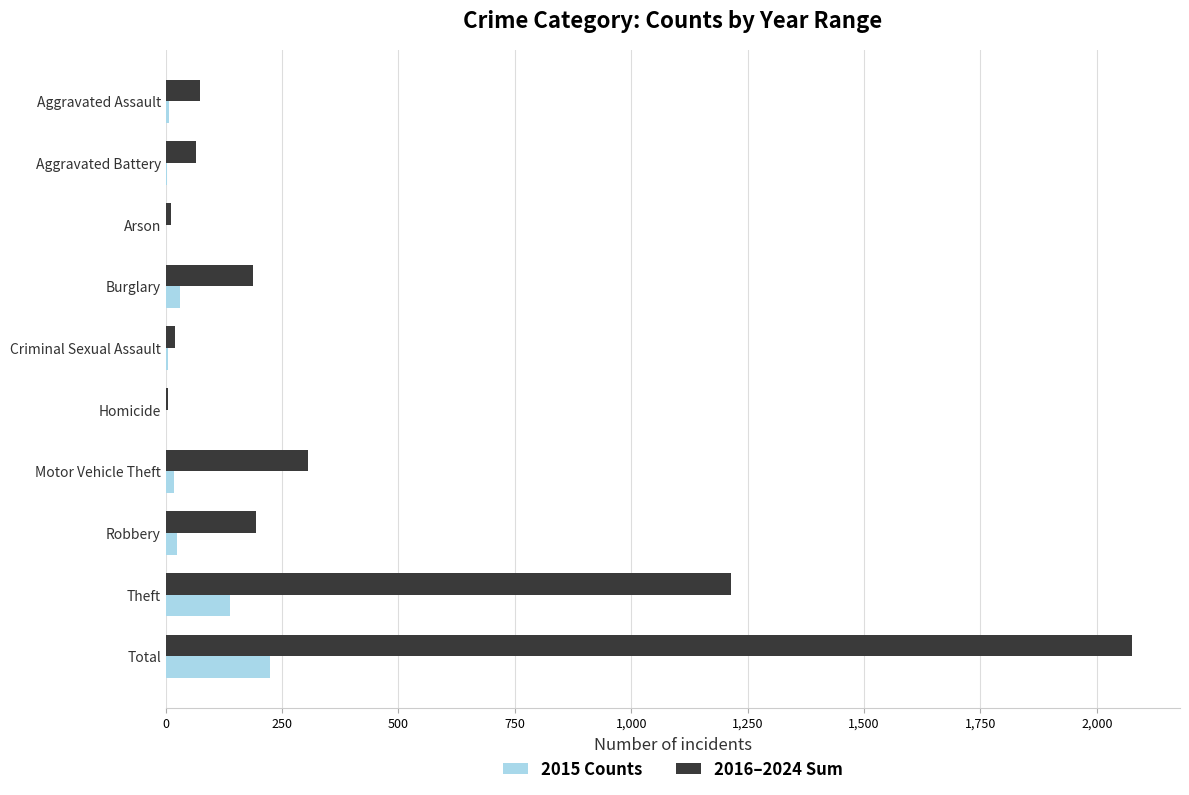

Where is 2015 Counts nearest to the value 112?

Theft